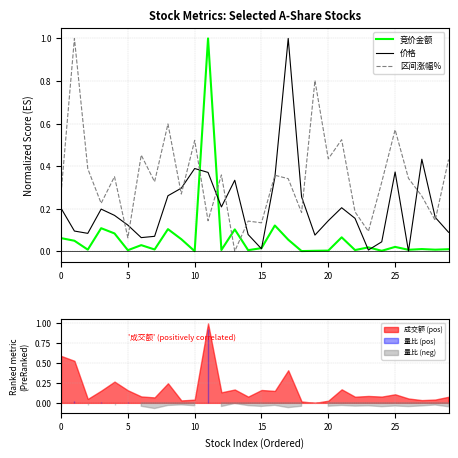

How many times do 价格 and 竞价金额 cross each other?

8